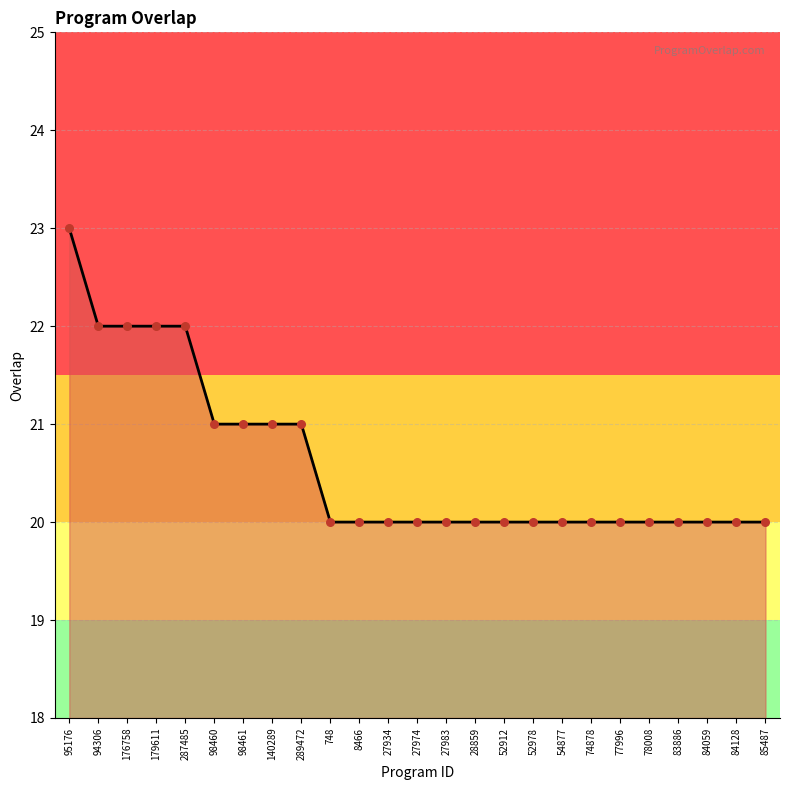

What is the ratio of the value at 74878 to the value at 287485?

0.9